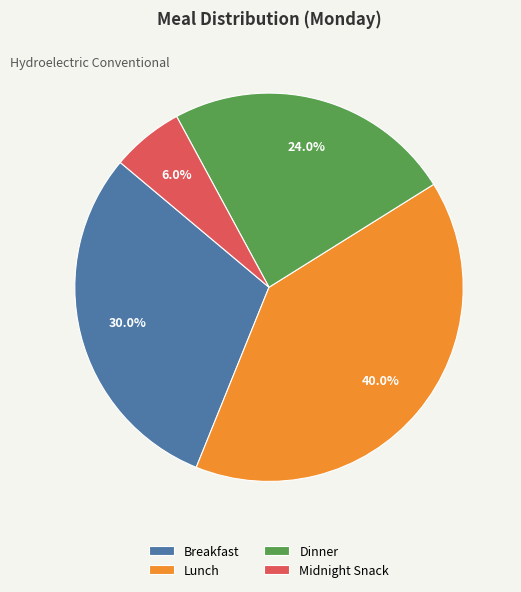

Is there a majority slice in this chart?

No